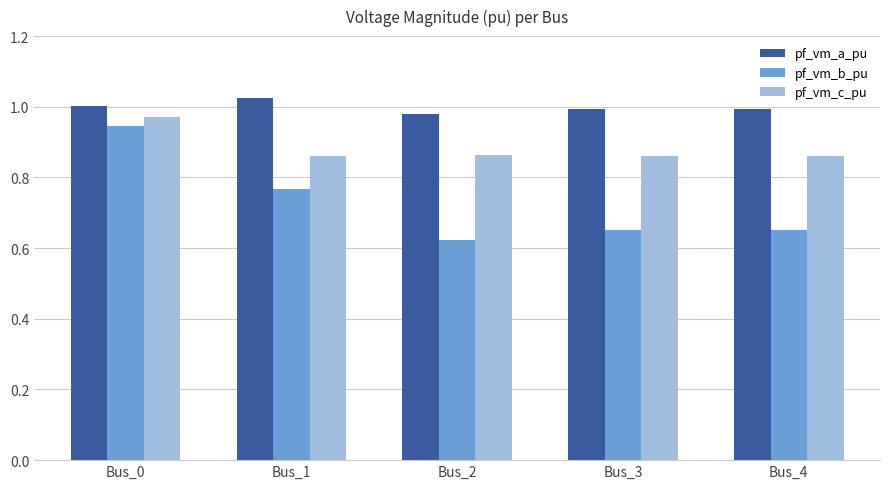

The value of pf_vm_a_pu at Bus_3 is 0.3. True or false?

False